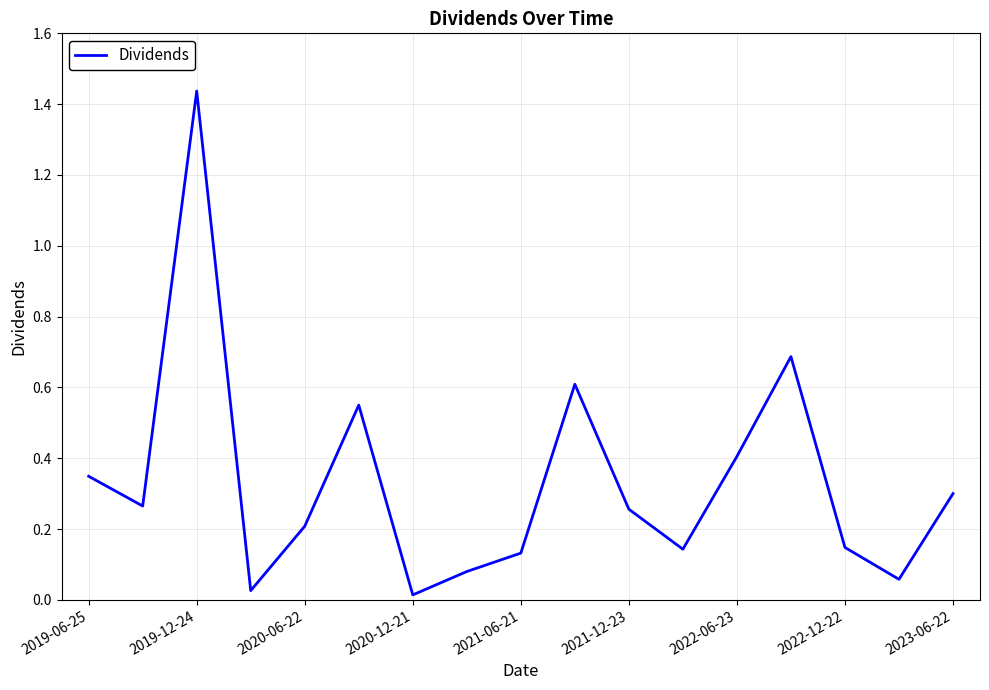

The chart shows a value of 0.4 at 2023-06-22. True or false?

False